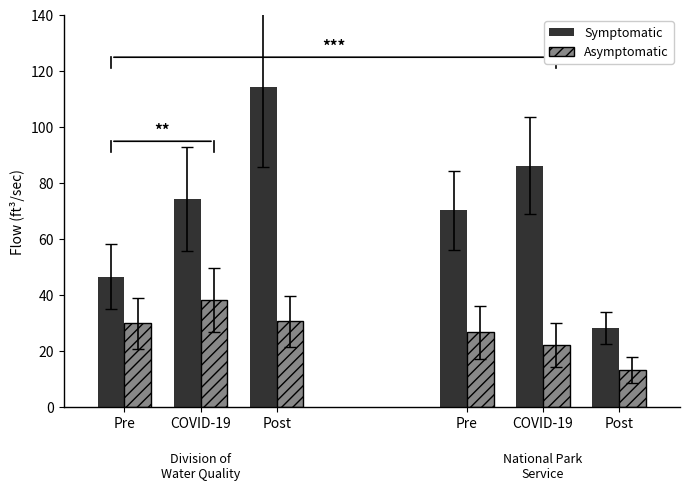

What position from the right is COVID-19?

2